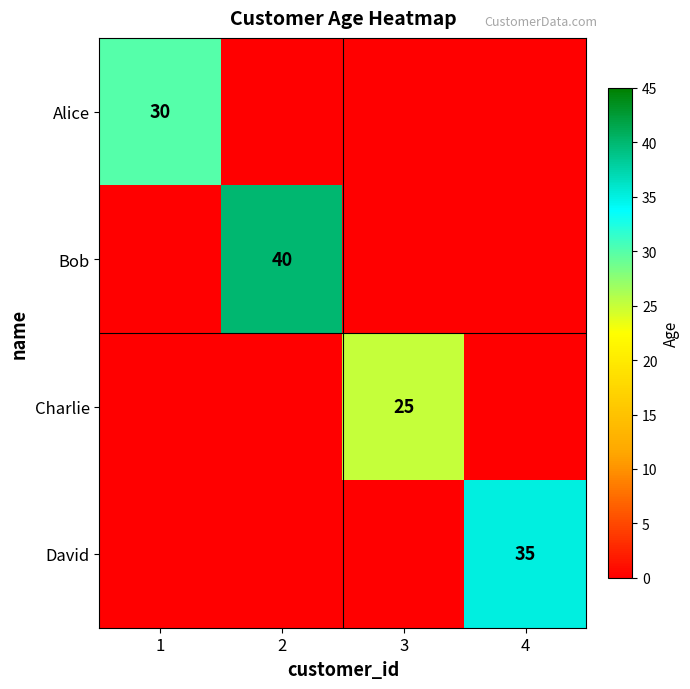

The value of Bob at 2 is 10. True or false?

False